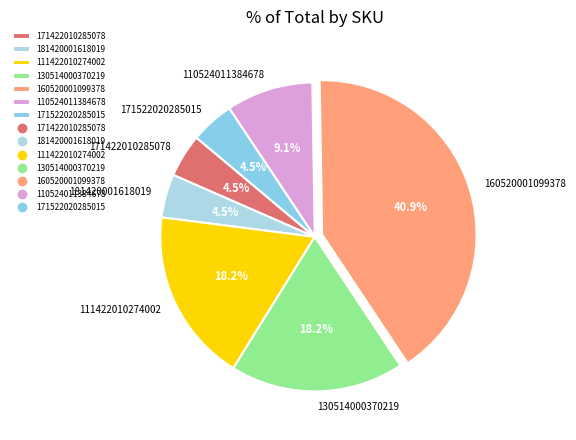

True or false: 130514000370219 accounts for 18% of the total.

True